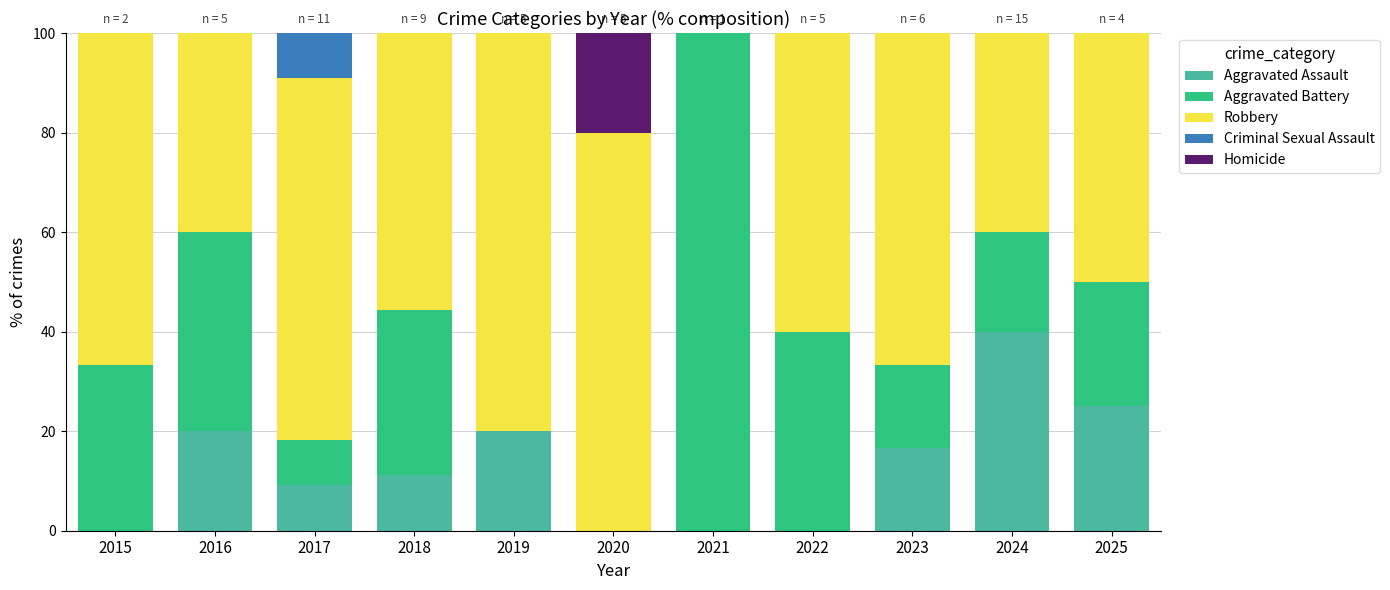

Are the bars grouped side by side (vs. stacked)?

No